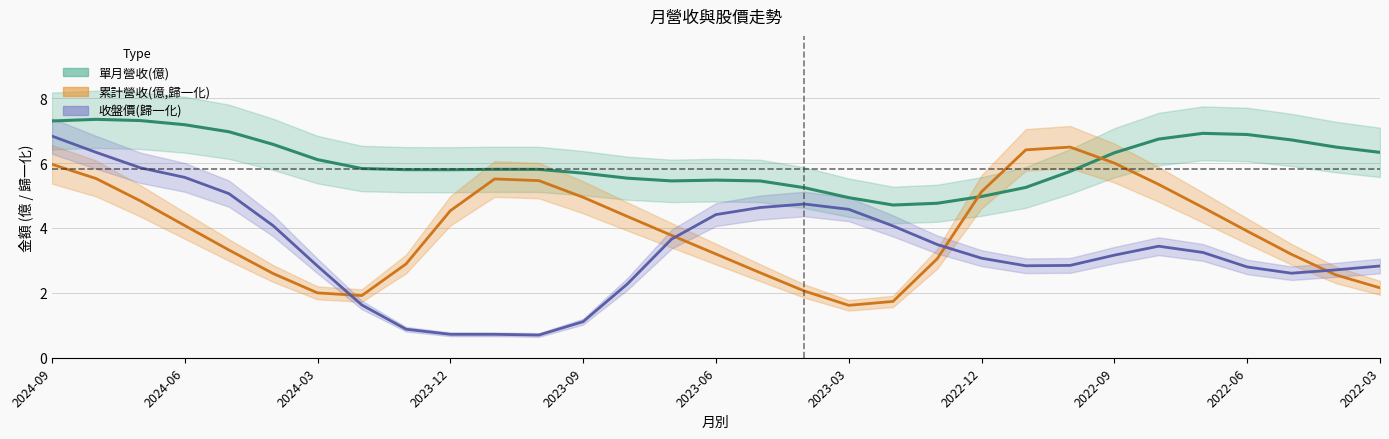

What is the label of the 4th point from the left?

2024-06